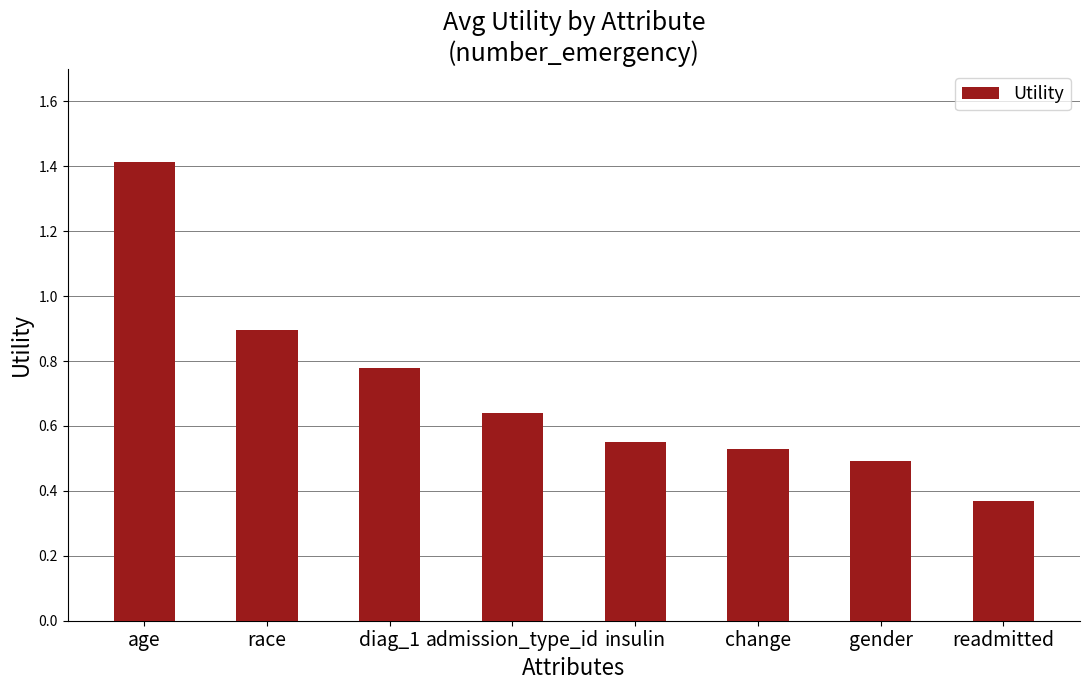

What position from the right is admission_type_id?

5